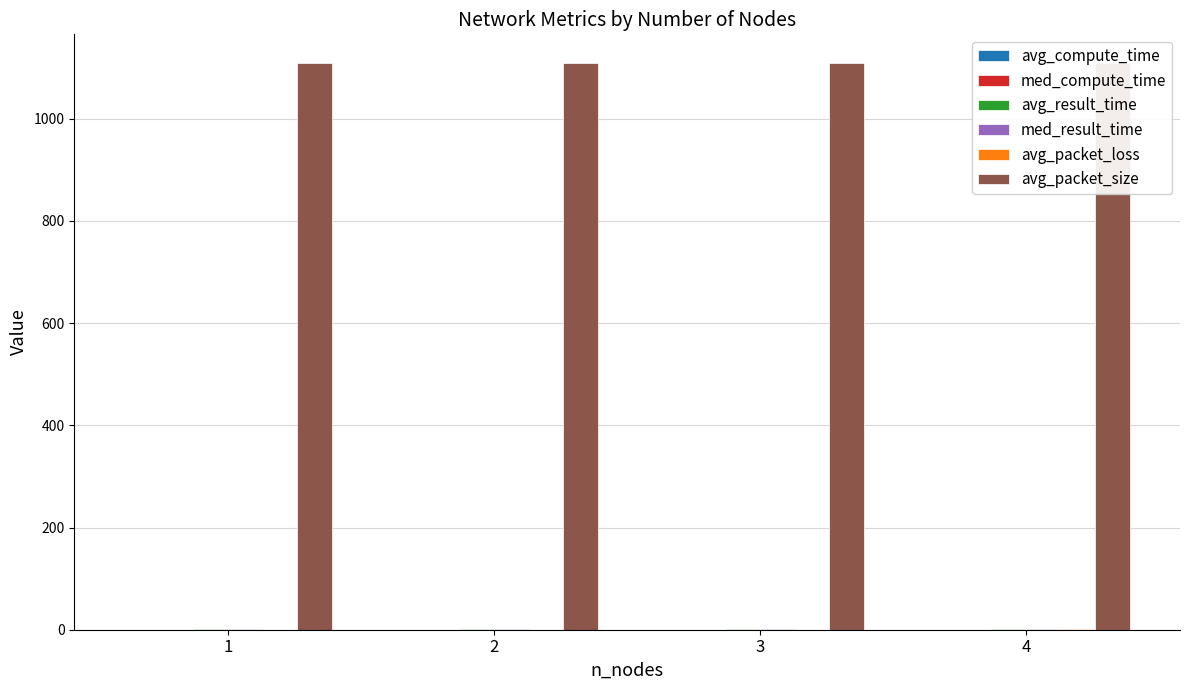

What is the maximum value shown in the chart?

1109.5